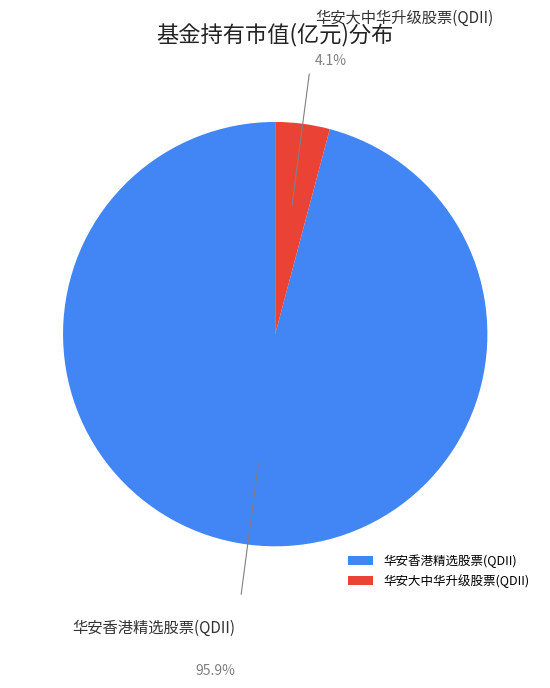

Which has a higher value, 华安香港精选股票(QDII) or 华安大中华升级股票(QDII)?

华安香港精选股票(QDII)